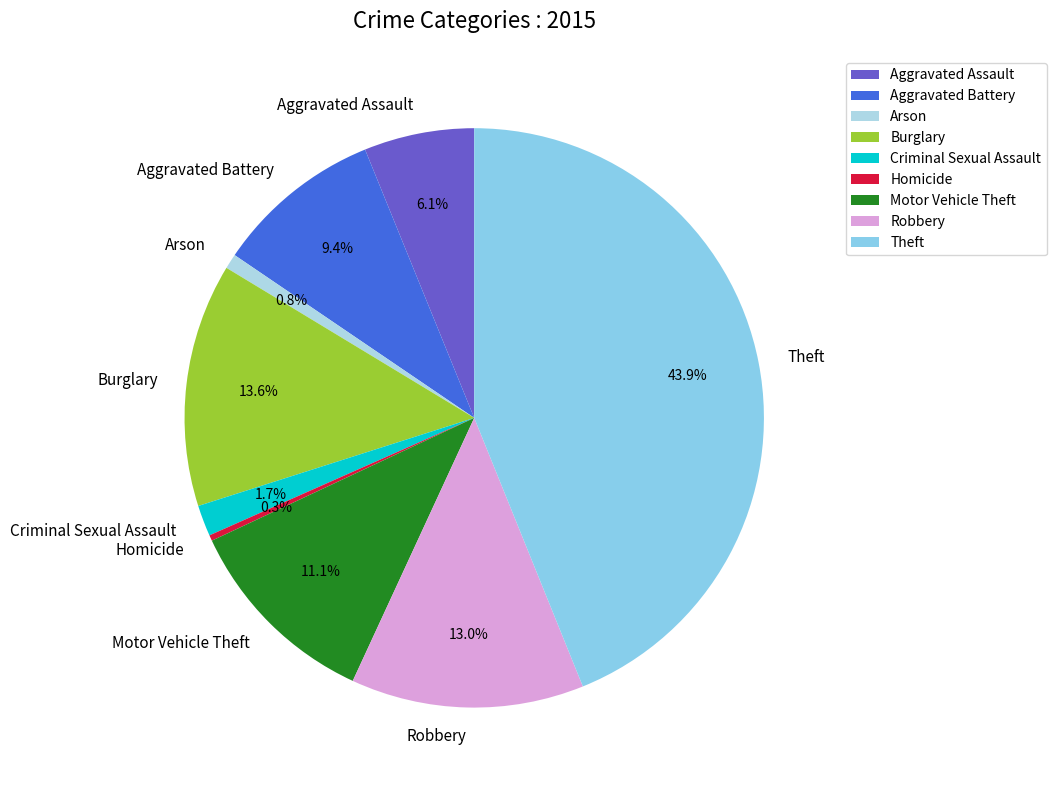

Between Criminal Sexual Assault and Arson, which is larger?

Criminal Sexual Assault